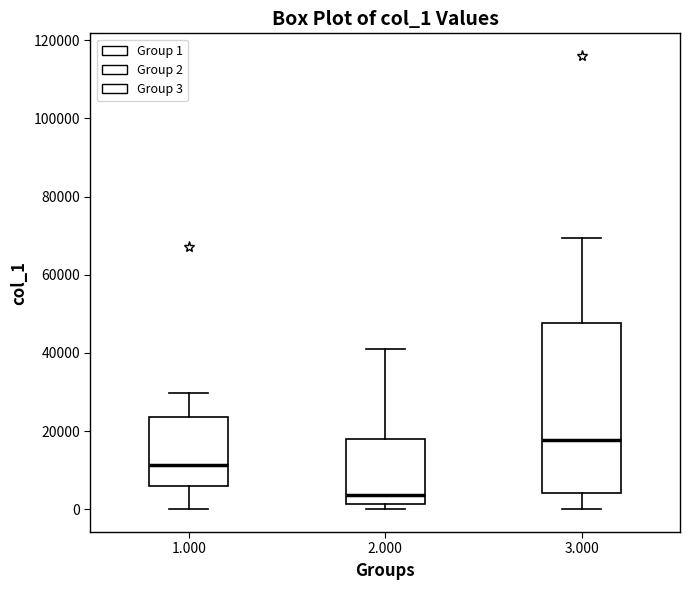

Which box's median line is the highest?

3.000